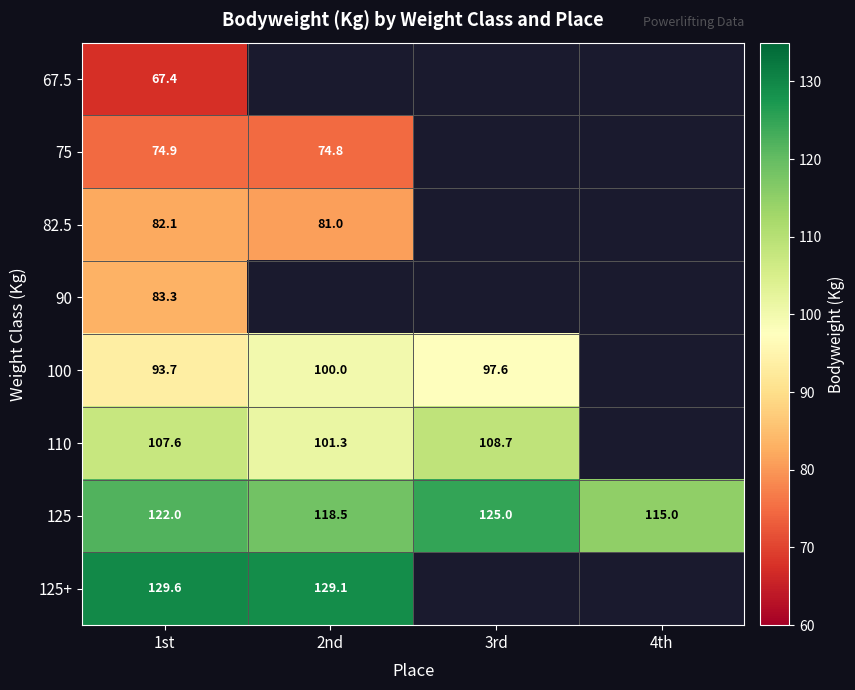

What is the difference between the 125 values at 3rd and 1st?

3.0